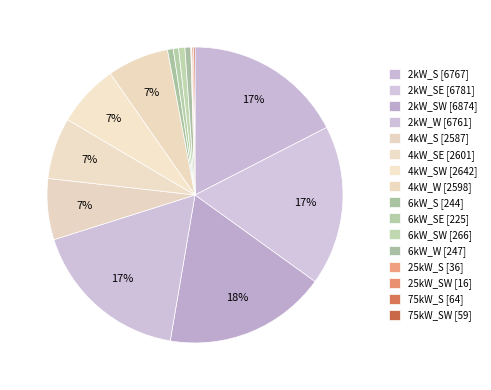

Rank the categories by value from lowest to highest.

25kW_SW, 25kW_S, 75kW_SW, 75kW_S, 6kW_SE, 6kW_S, 6kW_W, 6kW_SW, 4kW_S, 4kW_W, 4kW_SE, 4kW_SW, 2kW_W, 2kW_S, 2kW_SE, 2kW_SW